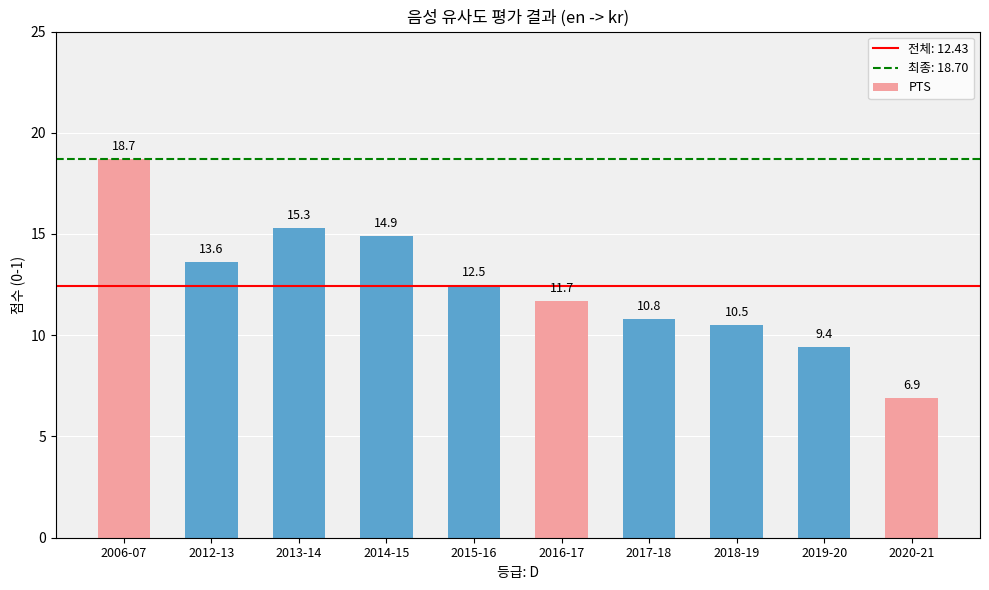

Where is the data nearest to the value 12?

2016-17